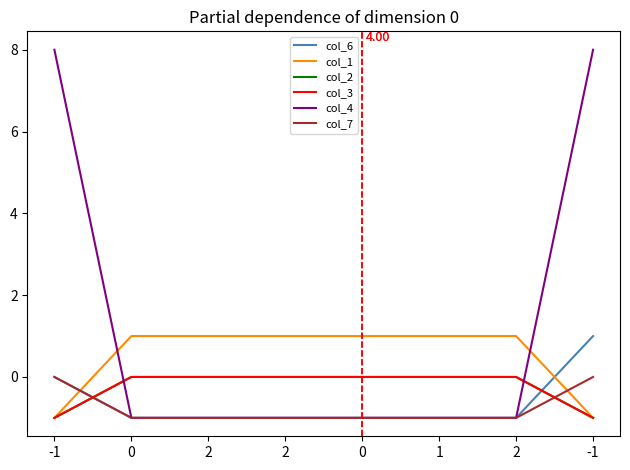

Does the chart display data point markers on the line(s)?

No